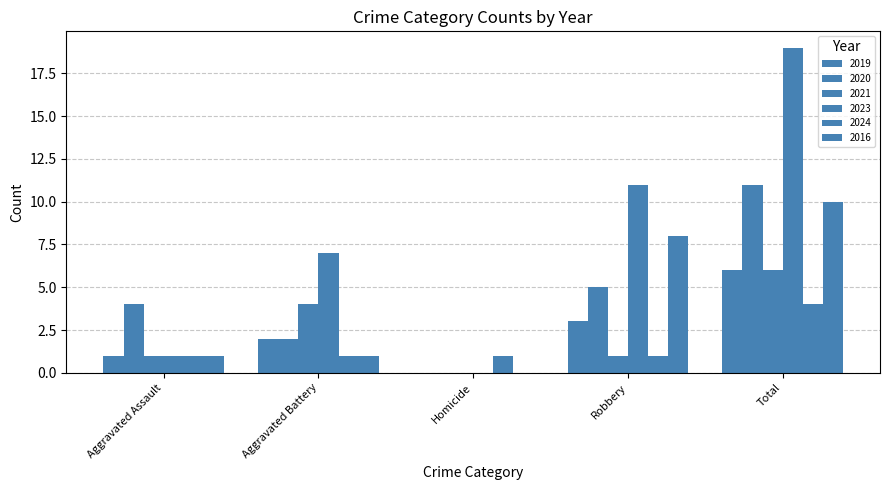

Reading left to right, list all the values displayed in this chart.

2019: 1	2	0	3	6
2020: 4	2	0	5	11
2021: 1	4	0	1	6
2023: 1	7	0	11	19
2024: 1	1	1	1	4
2016: 1	1	0	8	10